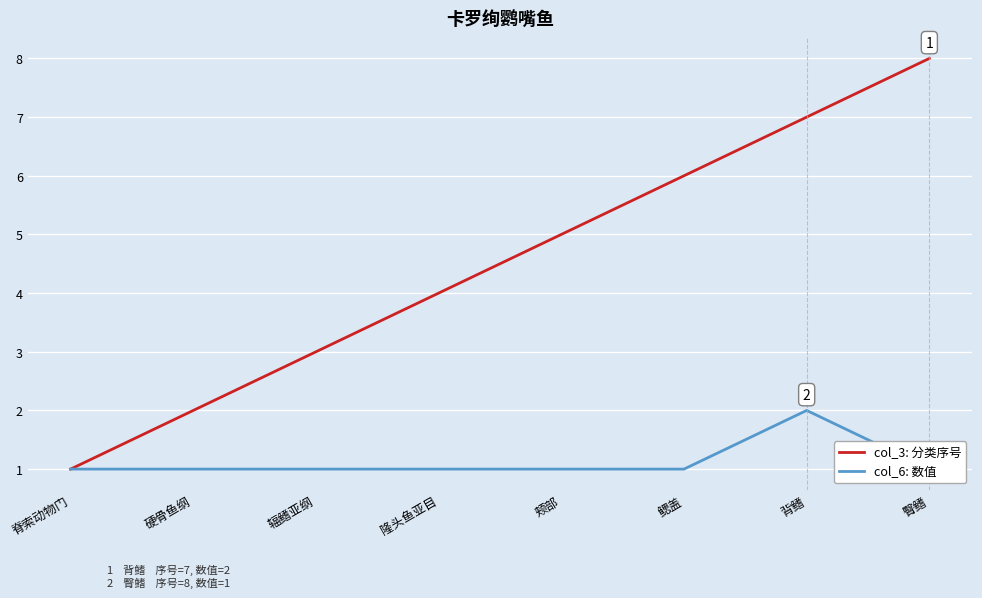

At 背鳍, list the series in order from largest to smallest.

col_3: 分类序号, col_6: 数值